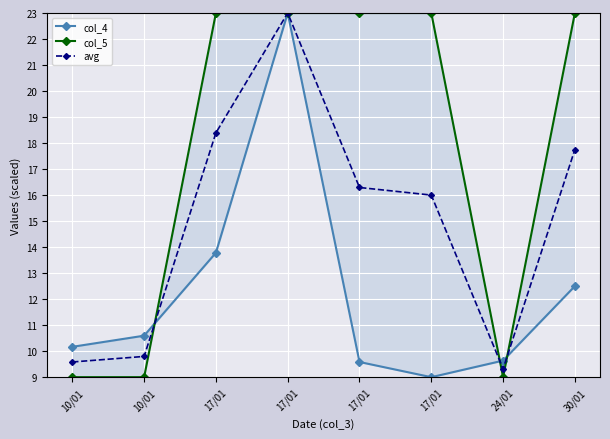

What is the label of the 8th point from the right?

10/01